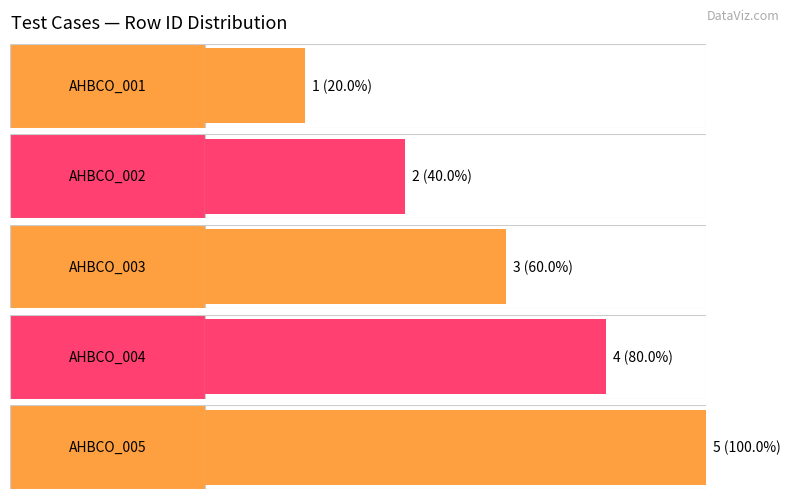

How many categories are shown in the chart?

5